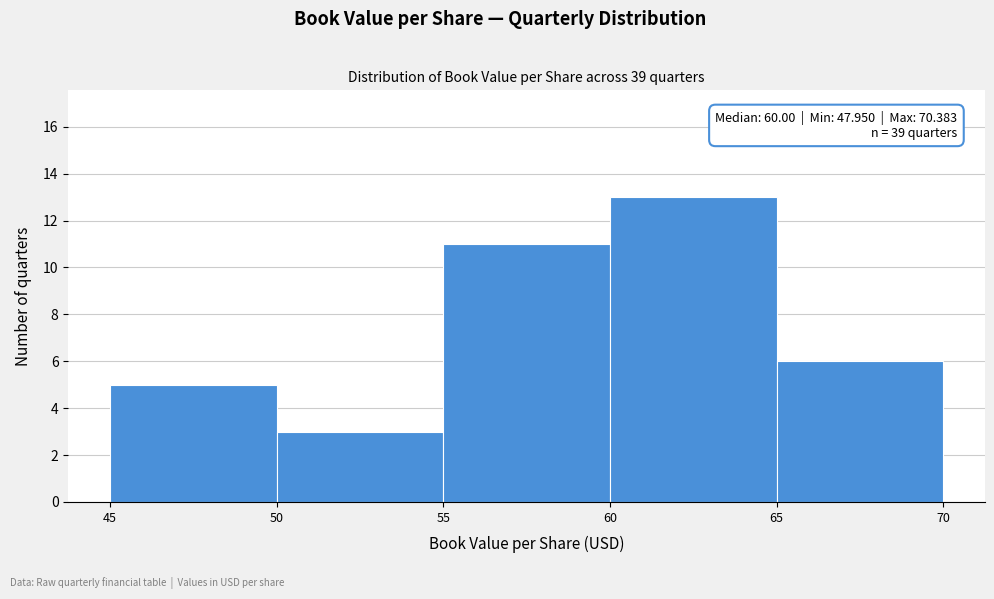

Over which range of the x-axis is the bar tallest?

60 to 65